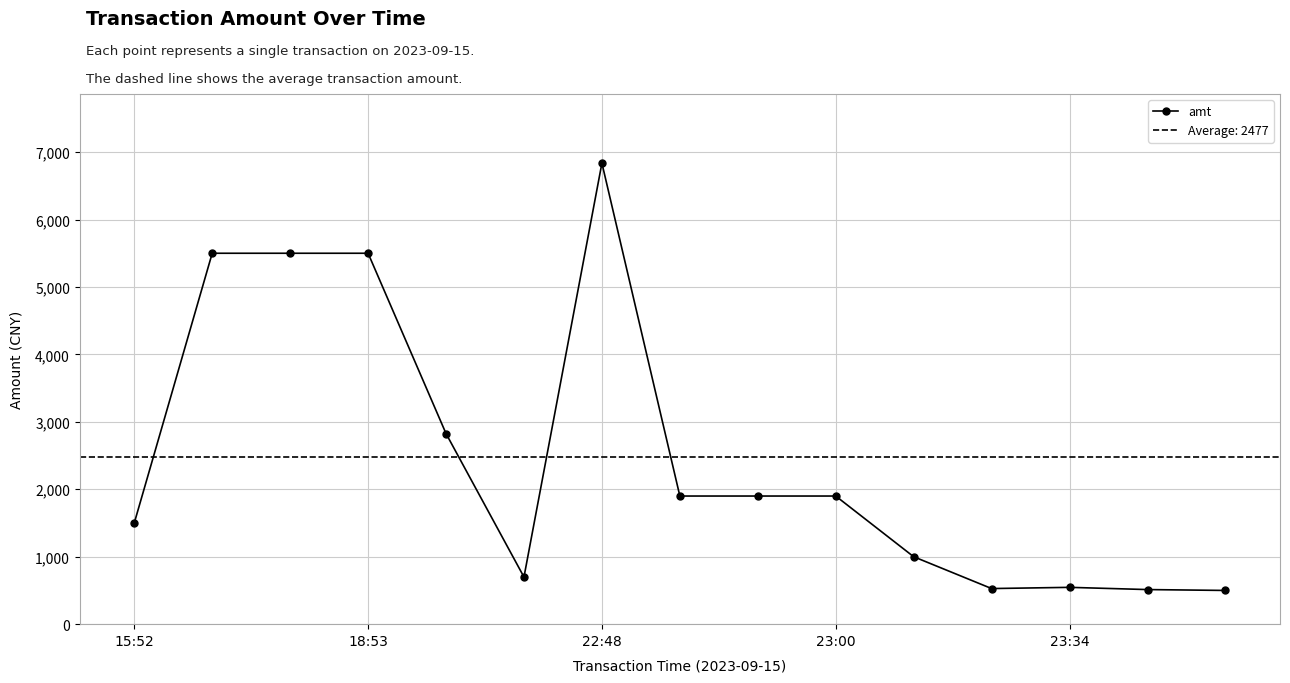

What is the maximum value for amt?

6836